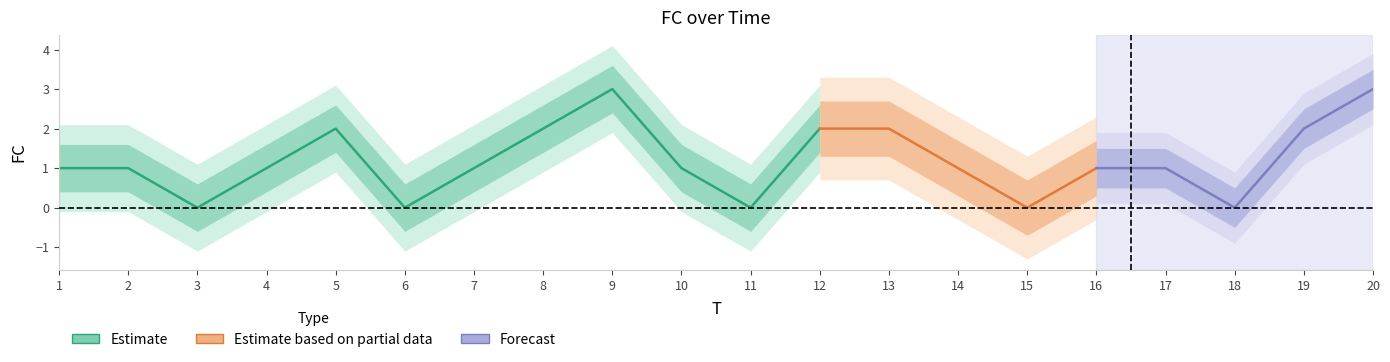

At which category does the chart reach its minimum across all series?

3